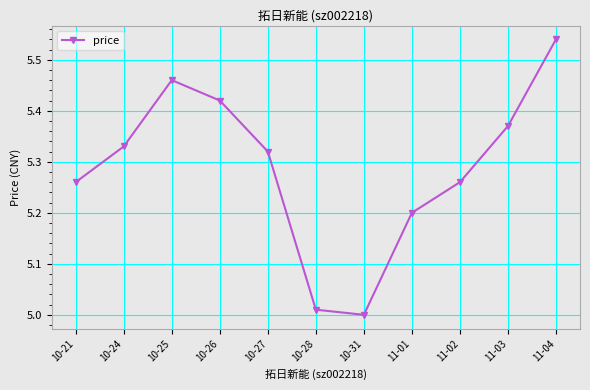

How many points are higher than both their immediate neighbors (excluding endpoints)?

1